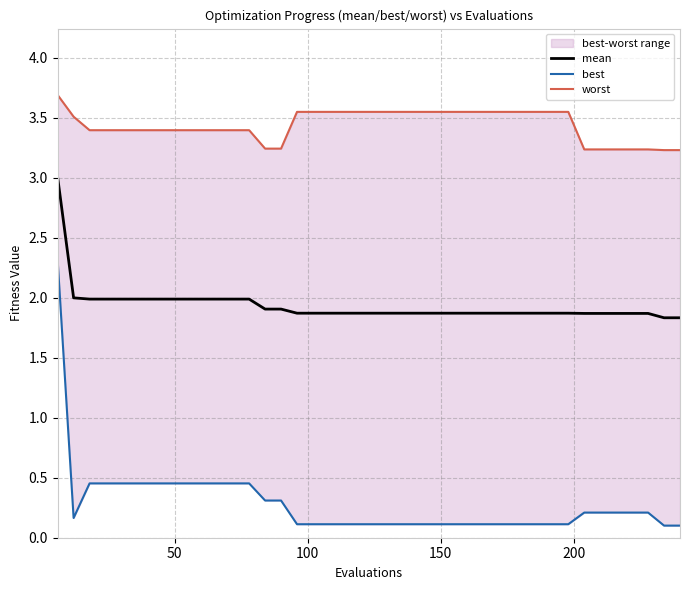

What is the minimum value for mean?

1.8